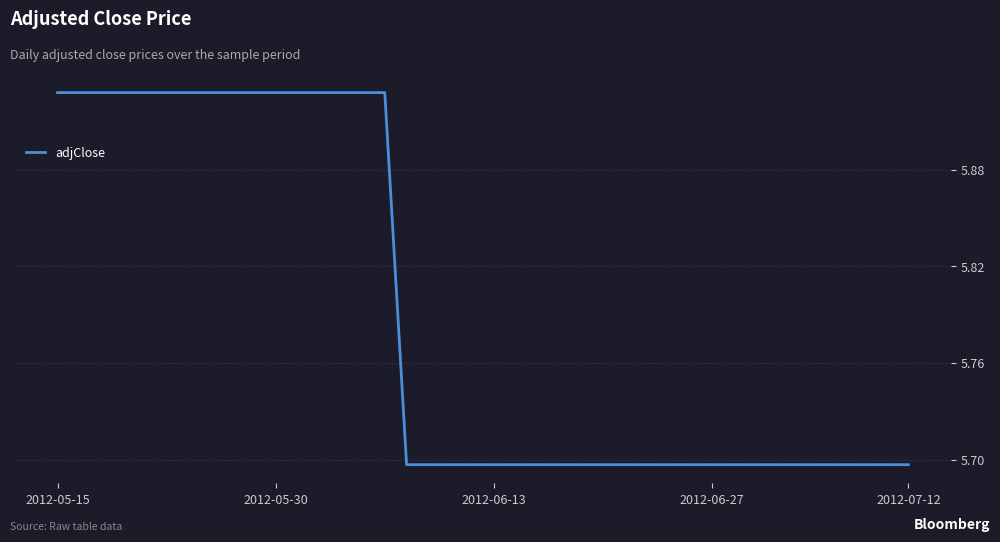

What is the difference between the second highest and minimum values?

0.2